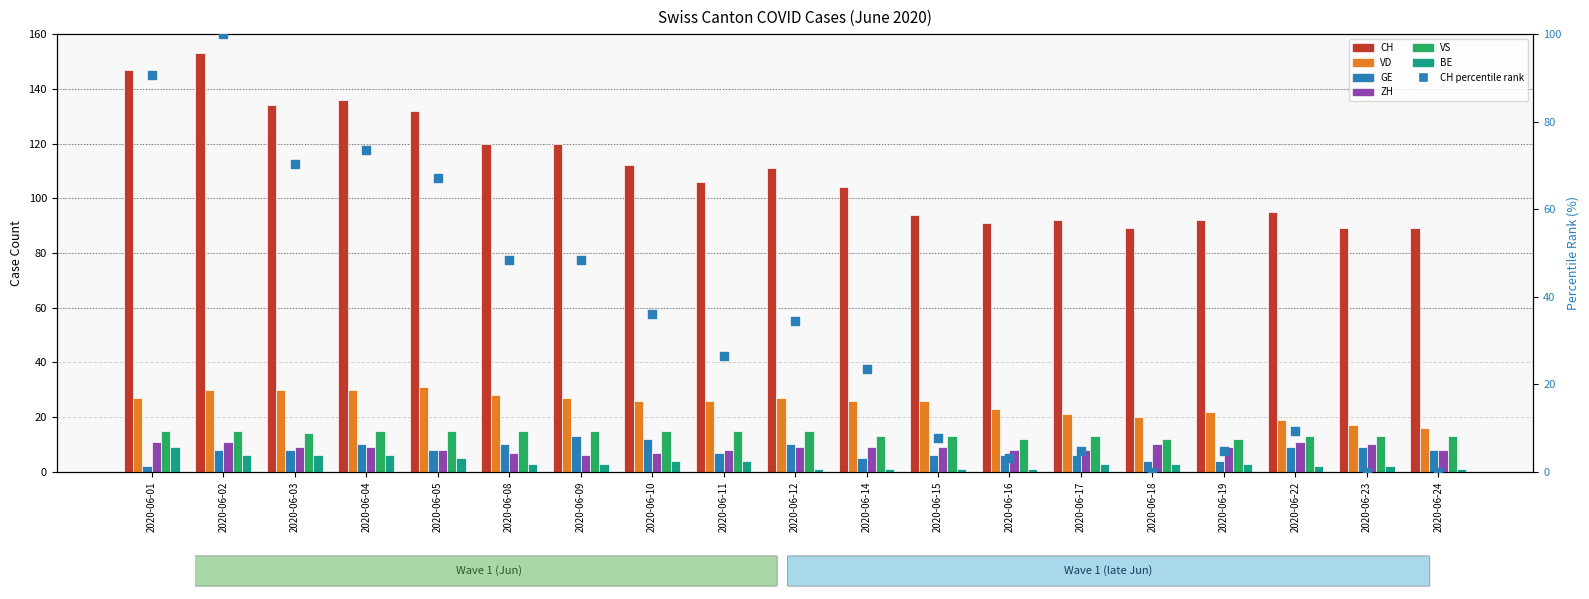

Which series contains the highest Y value?

CH